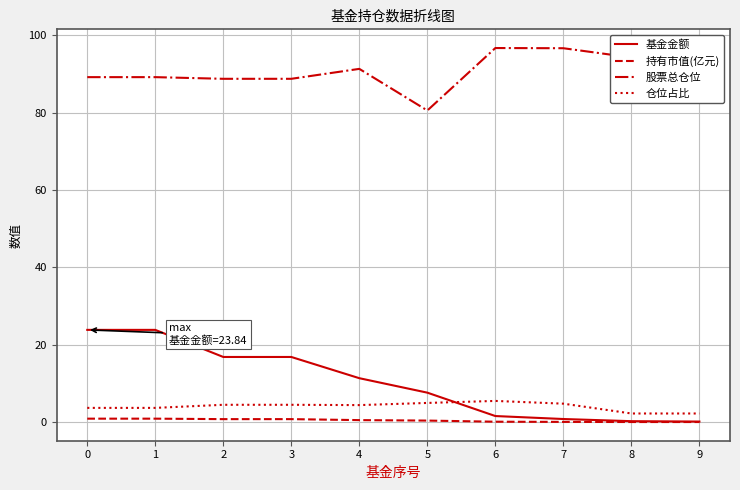

What is the minimum value for 股票总仓位?

80.6